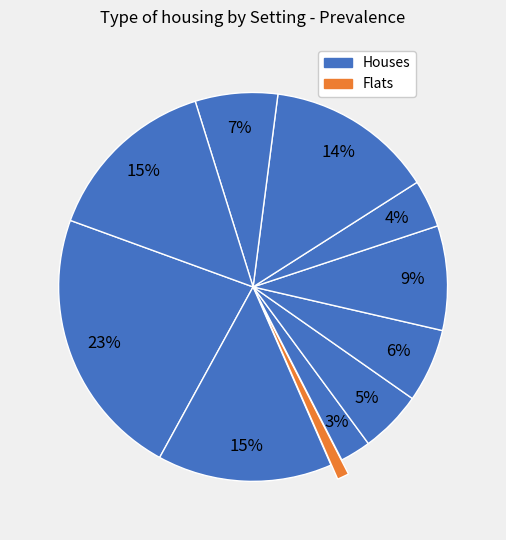

To the nearest percent, what is the difference between the largest and smallest slice percentages?

22%